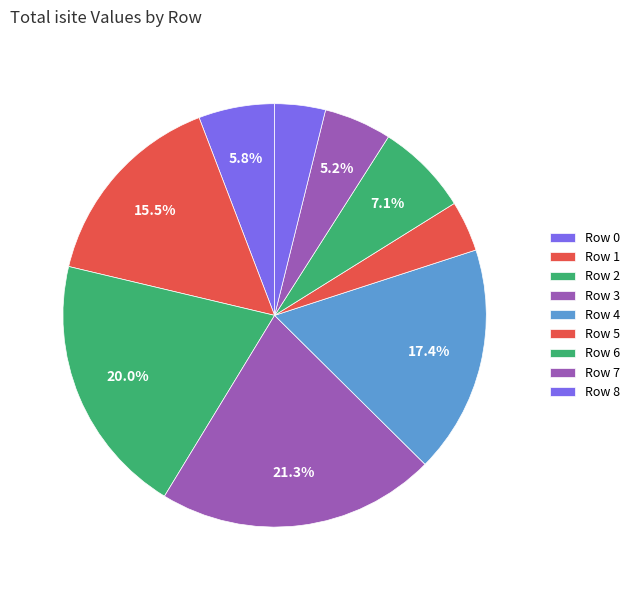

What is the smallest slice in the pie chart?

5